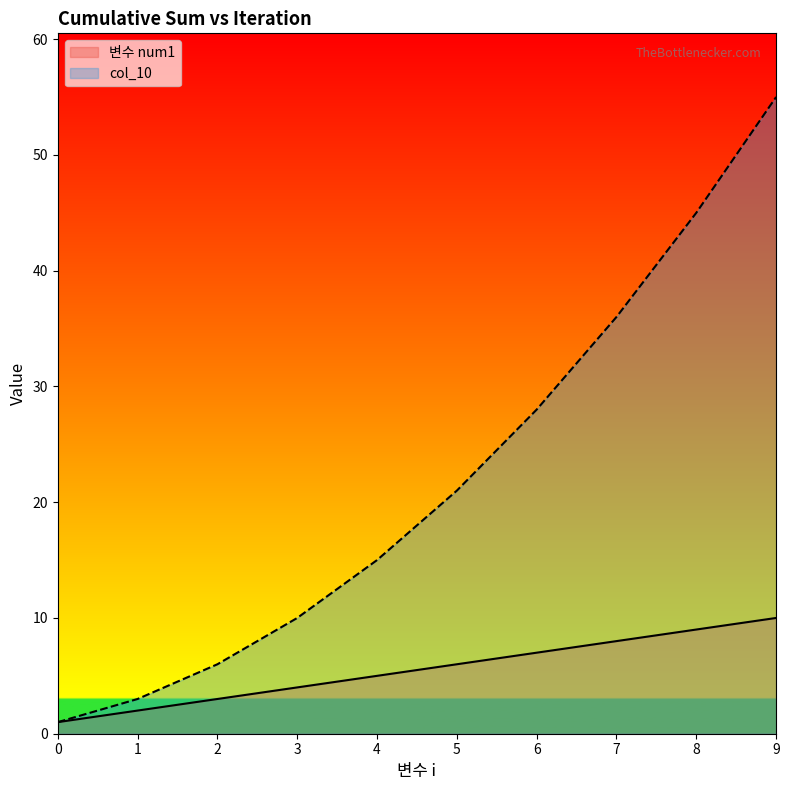

Between 6 and 8, which is larger?

8